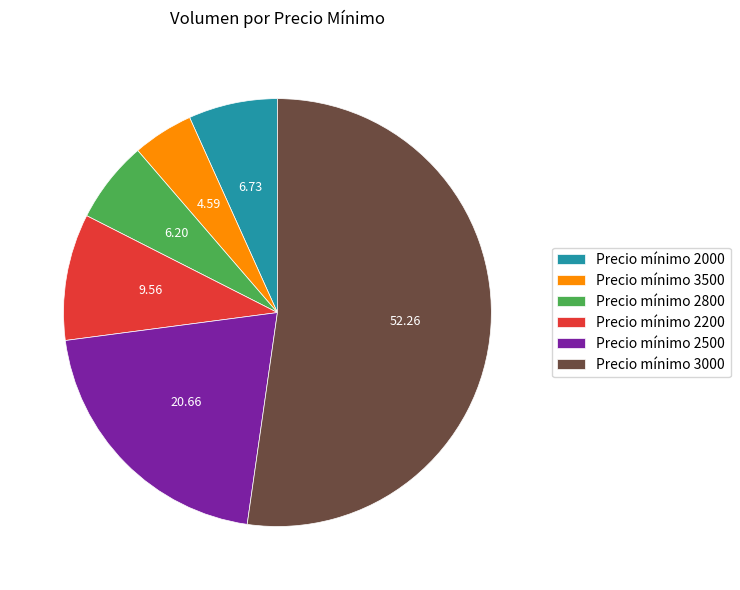

What is the ratio of the value at Precio mínimo 2200 to the value at Precio mínimo 2500?

0.5